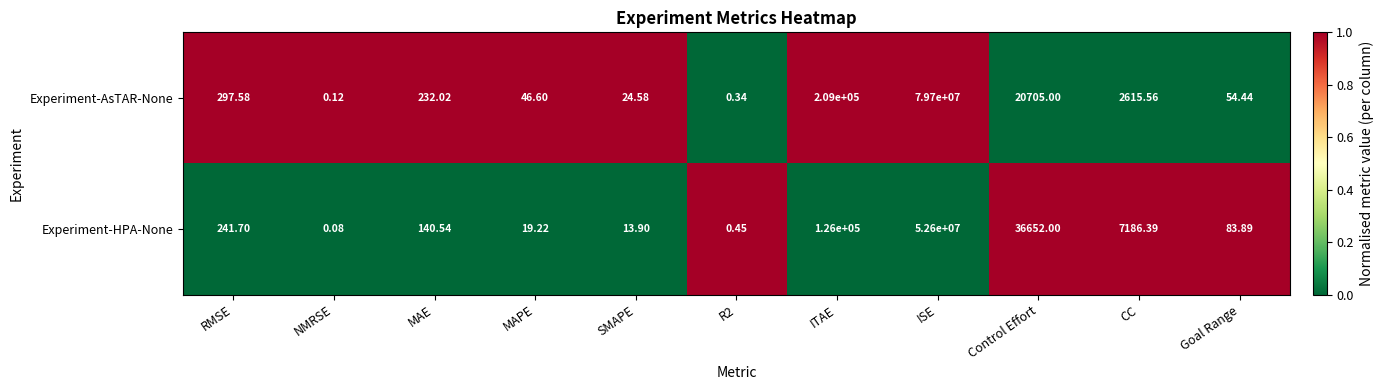

List the series in order of their overall mean, lowest first.

Experiment-HPA-None, Experiment-AsTAR-None